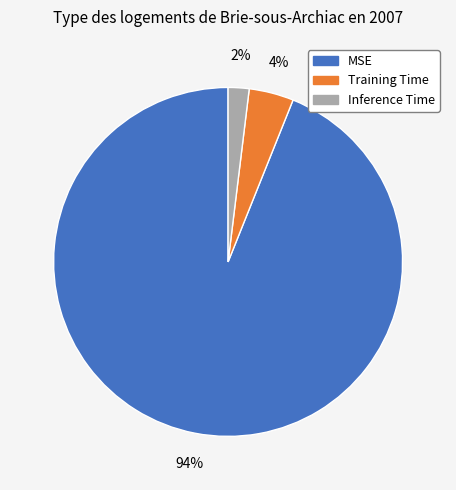

To the nearest percent, what is the difference between the largest and smallest slice percentages?

92%